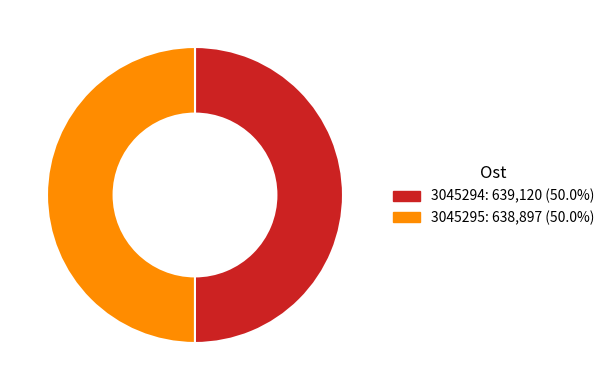

True or false: 3045294 accounts for 39% of the total.

False